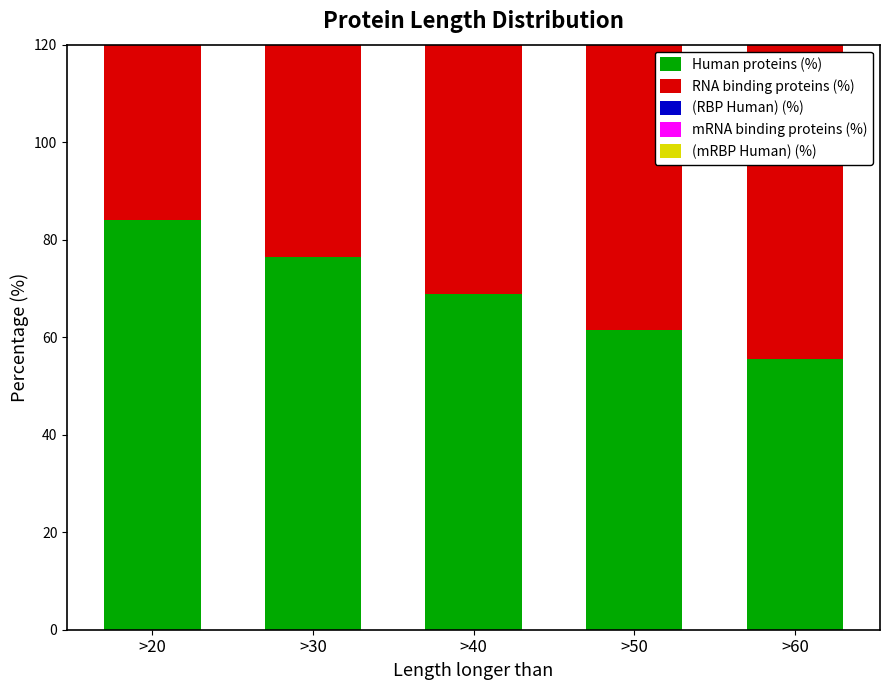

The value of RNA binding proteins (%) at >40 is 78.1. True or false?

True